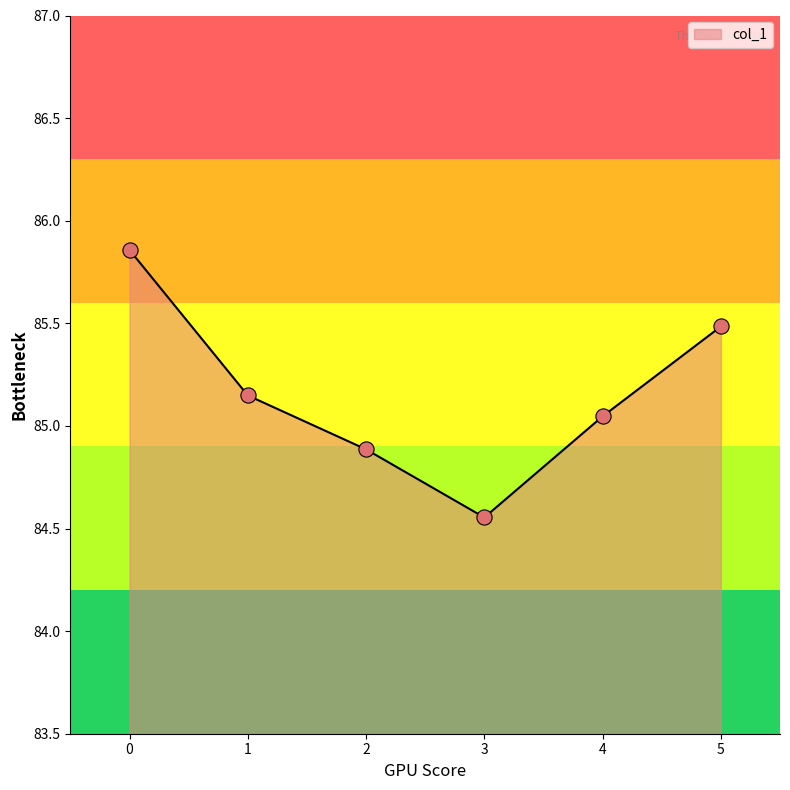

What is the ratio of the value at 0 to the value at 3?

1.0